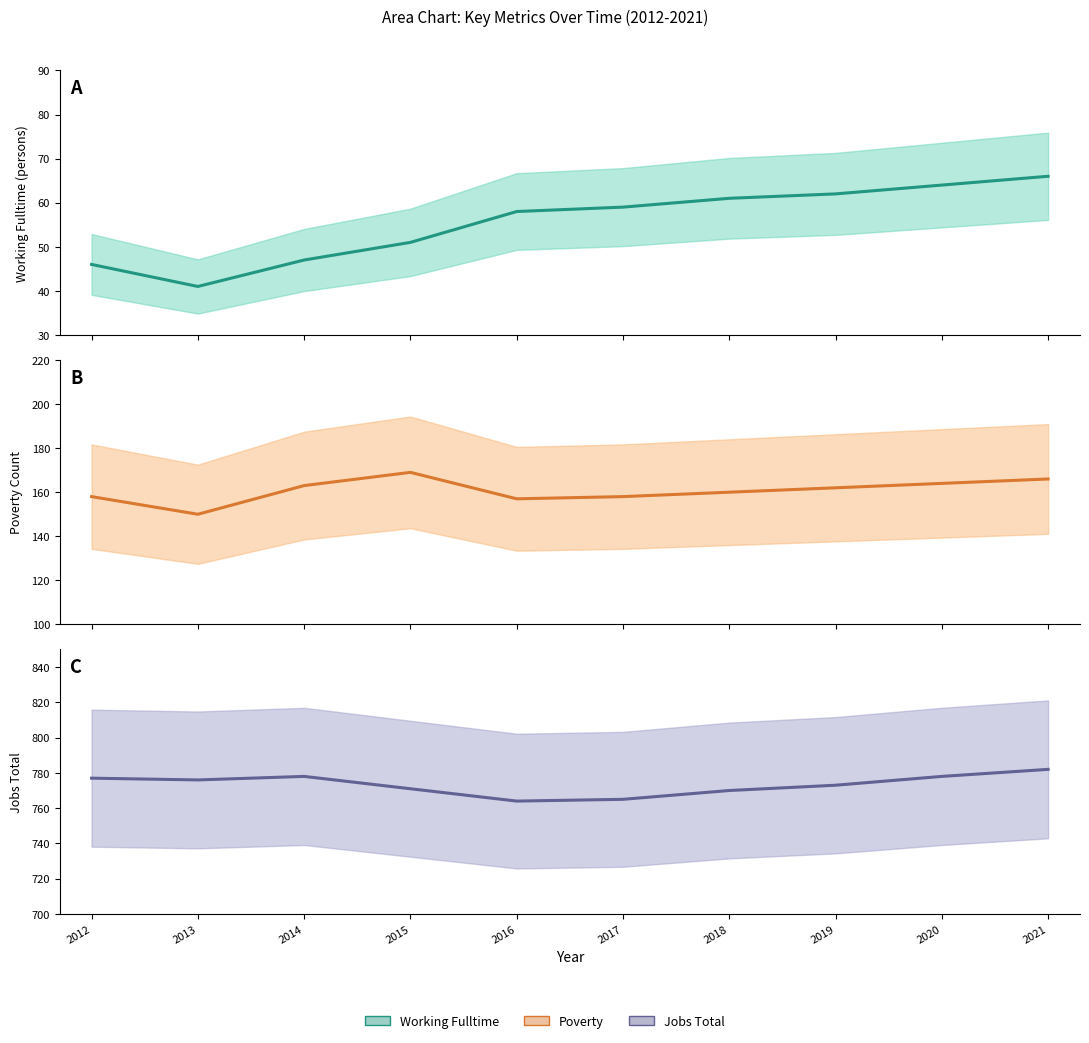

What are all the series names shown in the legend?

Working_Fulltime (central), Poverty (central), JobsTotal (central)